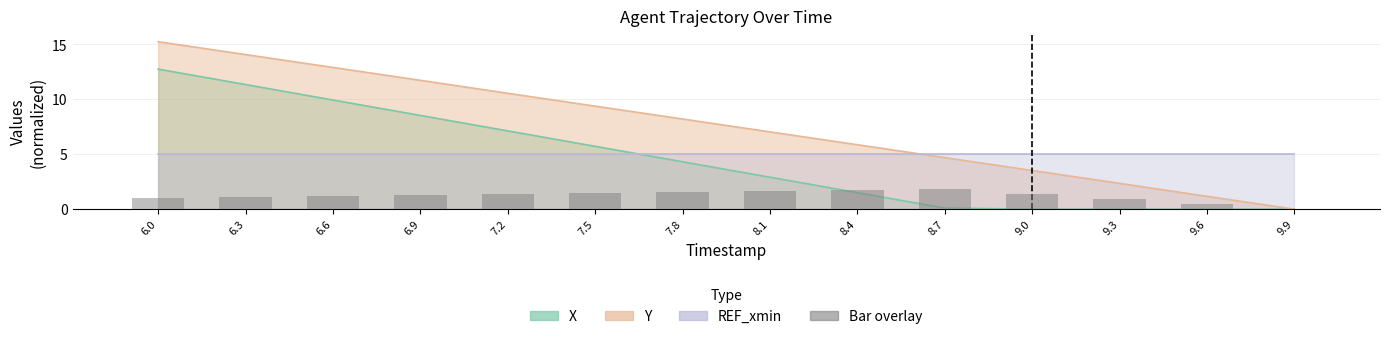

Read the value at 6.0.

1.0